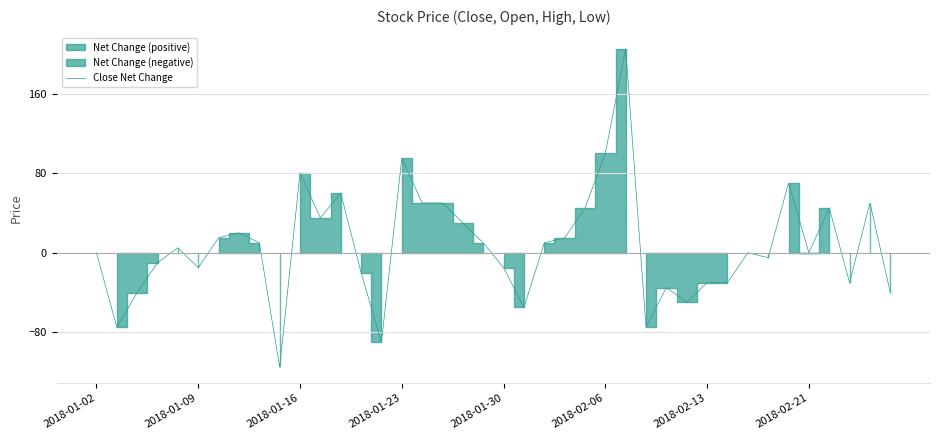

The value at 8 is 10. True or false?

True